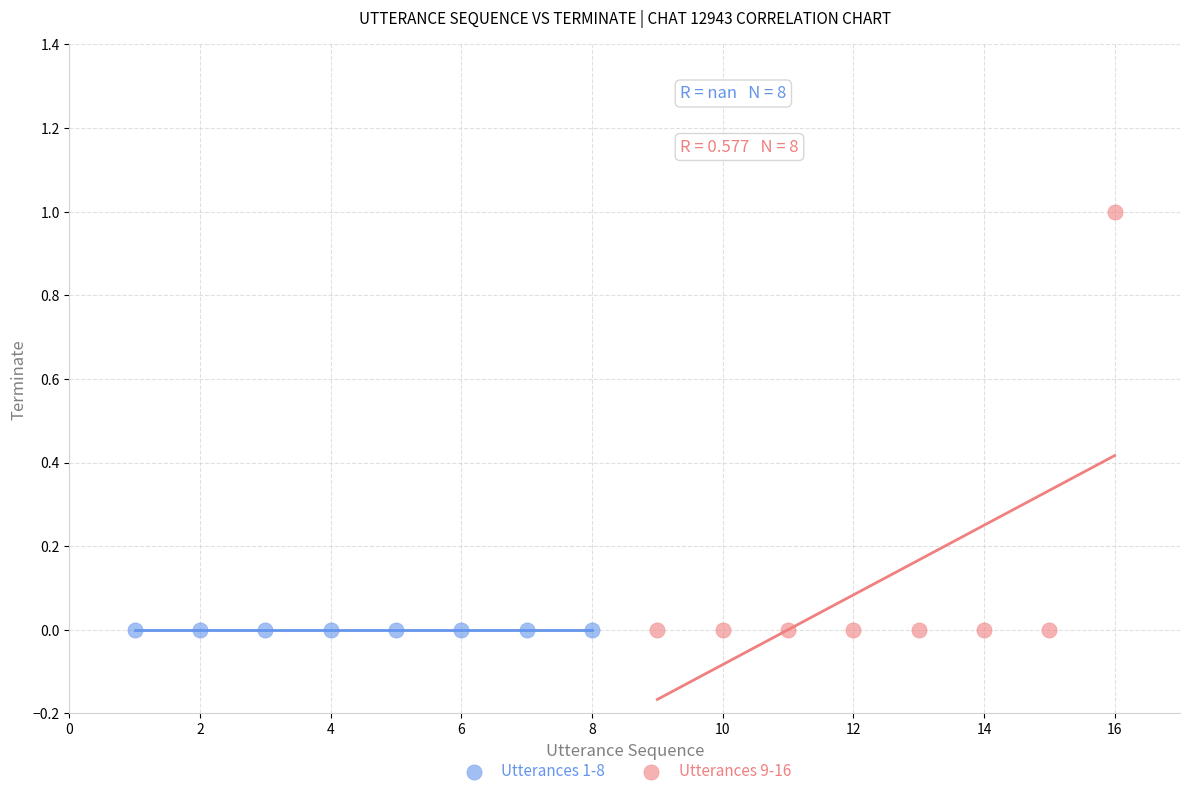

Which series reaches the maximum Y coordinate?

Utterances 9-16